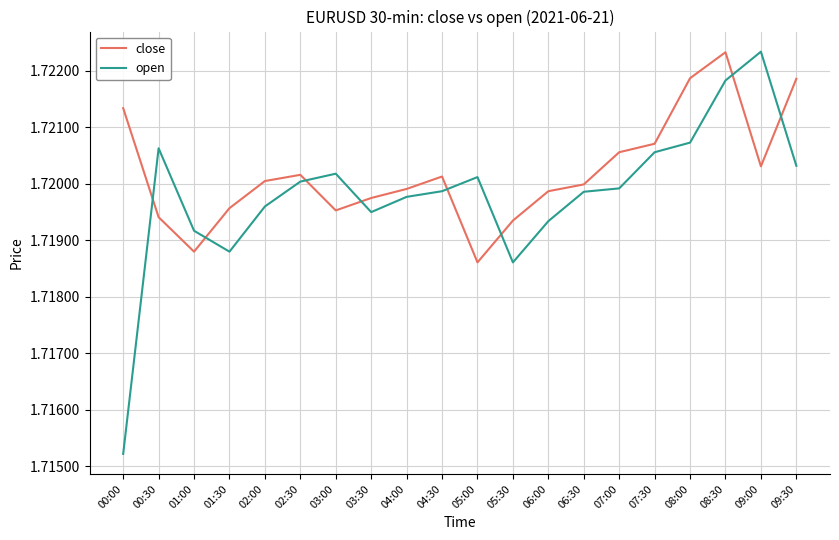

What position from the left is 07:00?

15